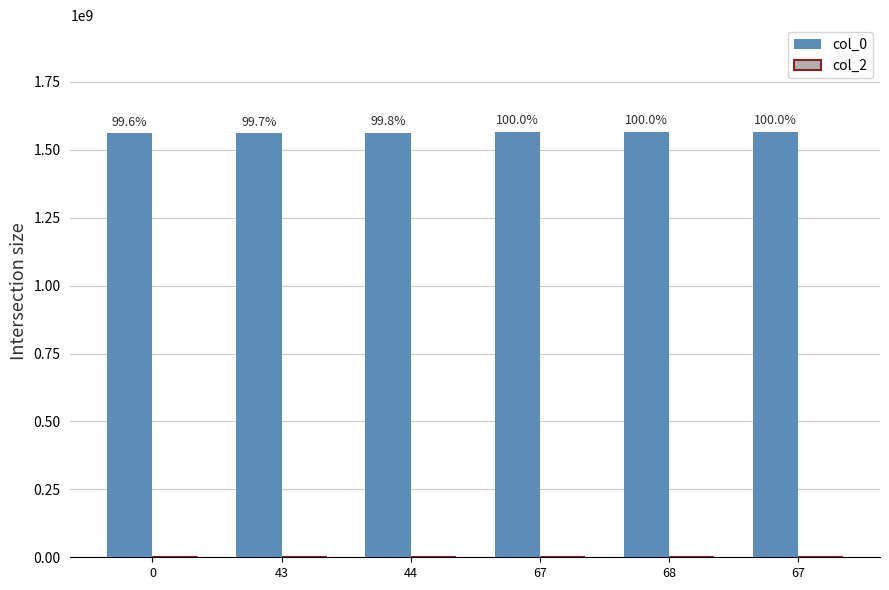

Reading left to right, extract all data points from this chart.

col_0: 0=1560262226	43=1561583417	44=1563282627	67=1566915144	68=1566925930	67=1566929534
col_2: 0=0	43=0	44=0	67=0	68=0	67=0